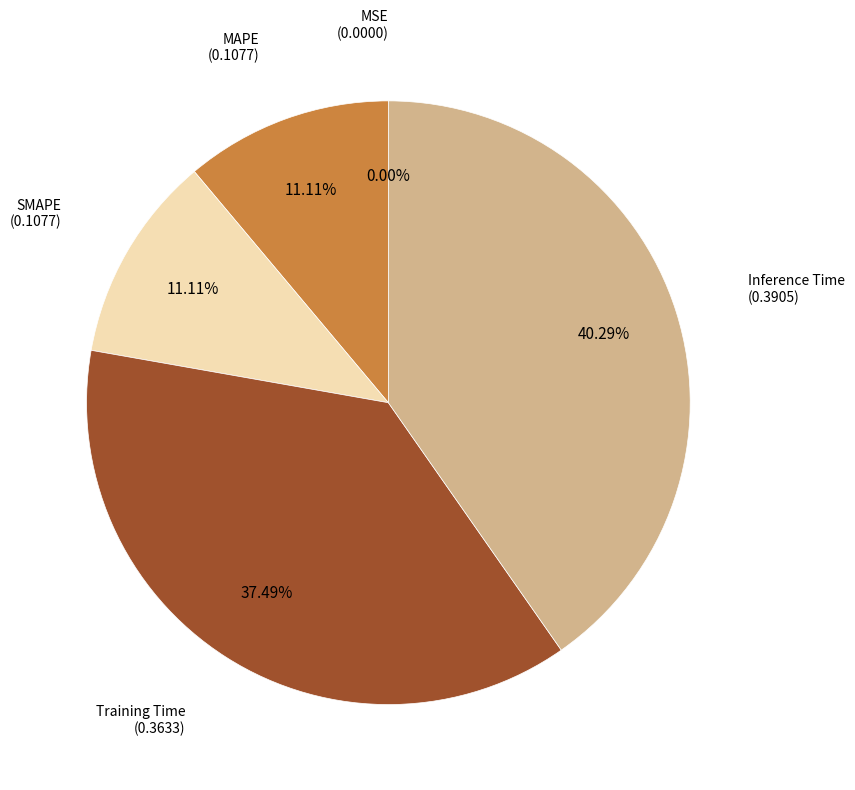

To the nearest percent, what is the combined percentage of SMAPE and Inference Time?

51%